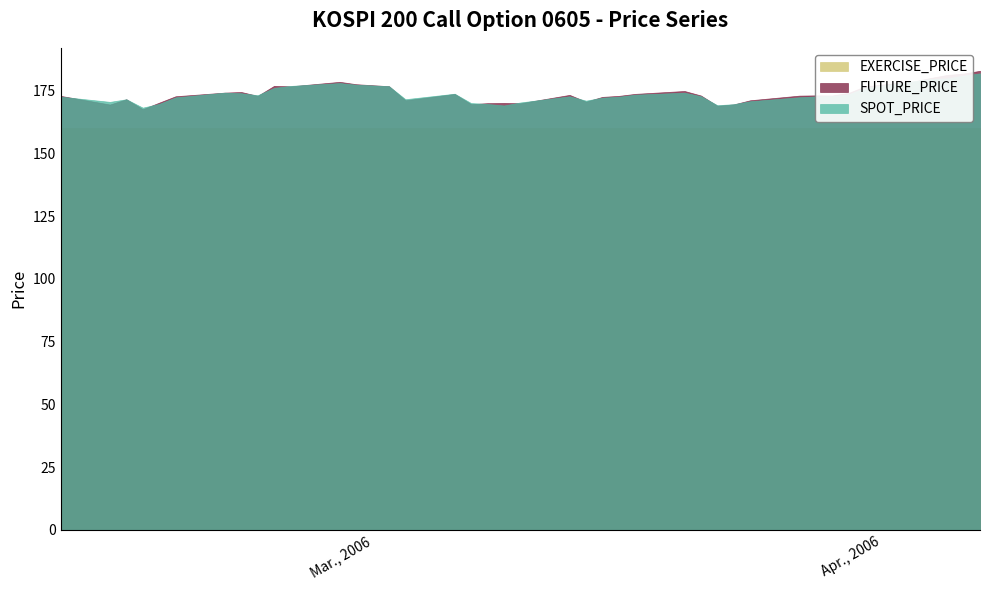

What is the label of the 20th point from the right?

2006-03-13